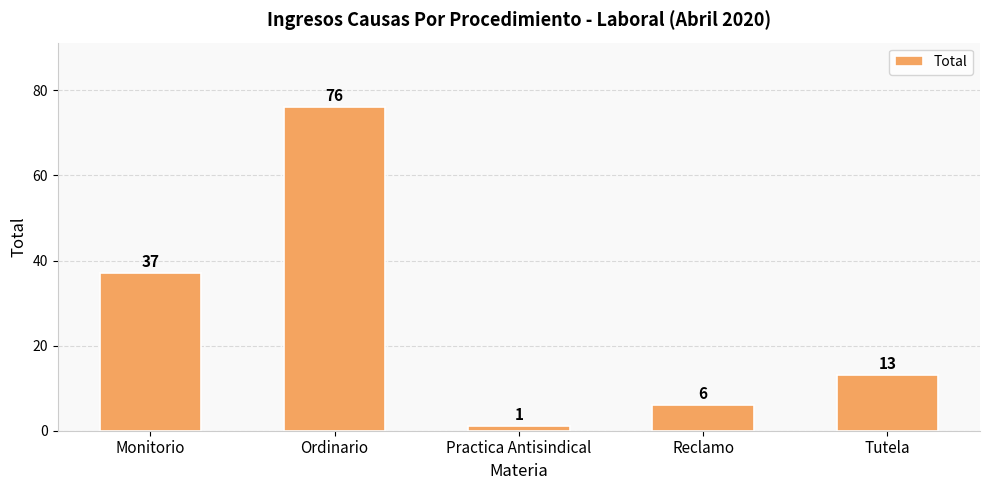

At which label is the value closest to 38?

Monitorio